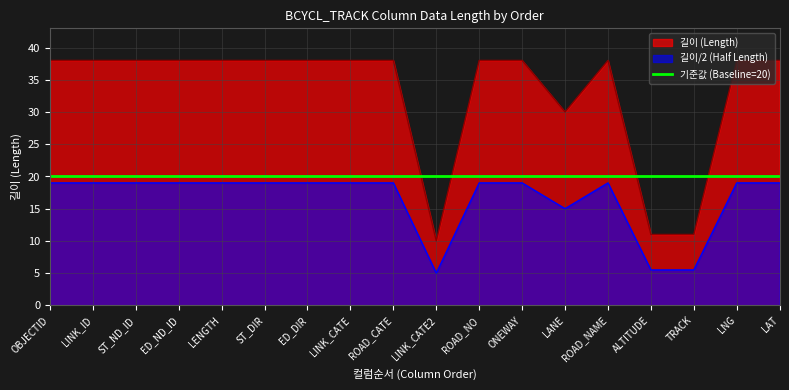

What is the label of the 16th point from the right?

ST_ND_ID